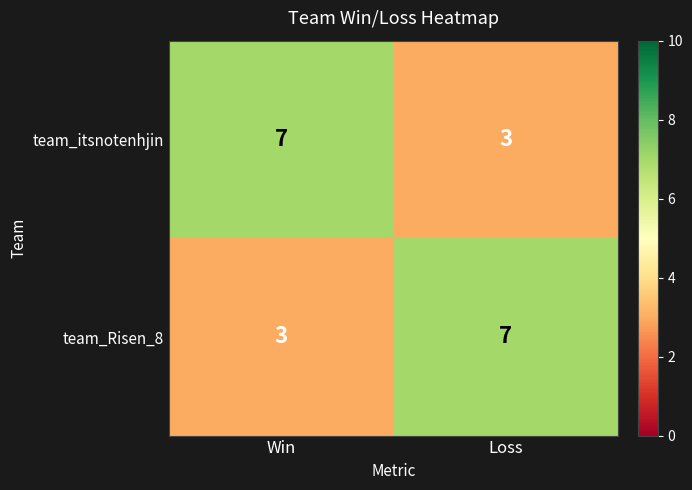

What is the spread (max minus min) of values at Win?

4